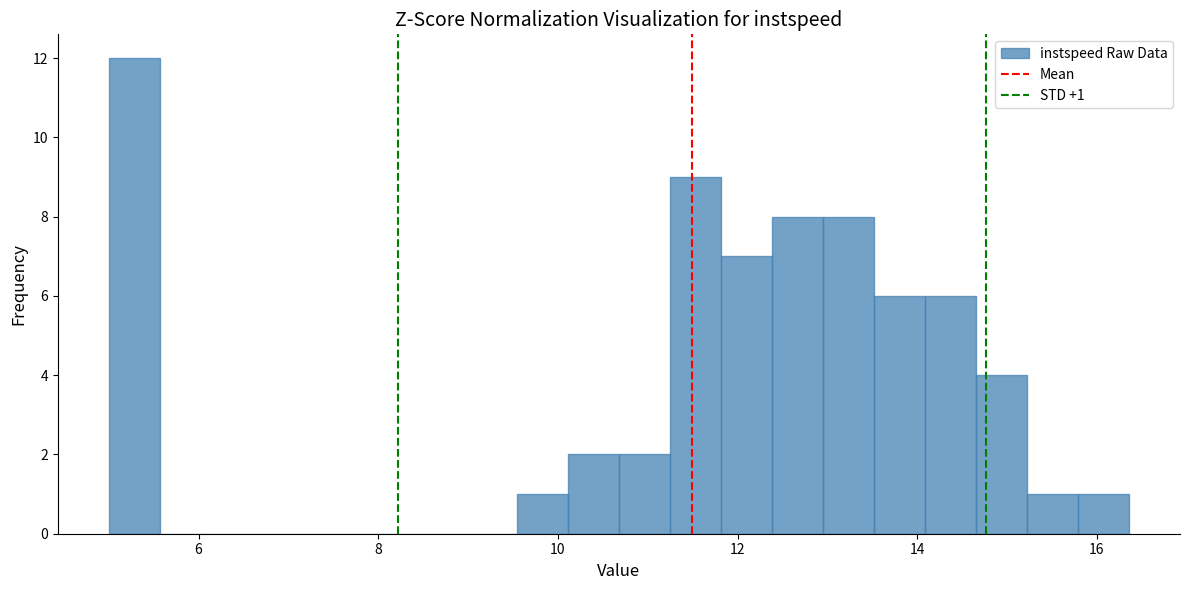

Around what value on the x-axis is the tallest bar? Give the approximate position of its centre, as read against the axis.

5.2